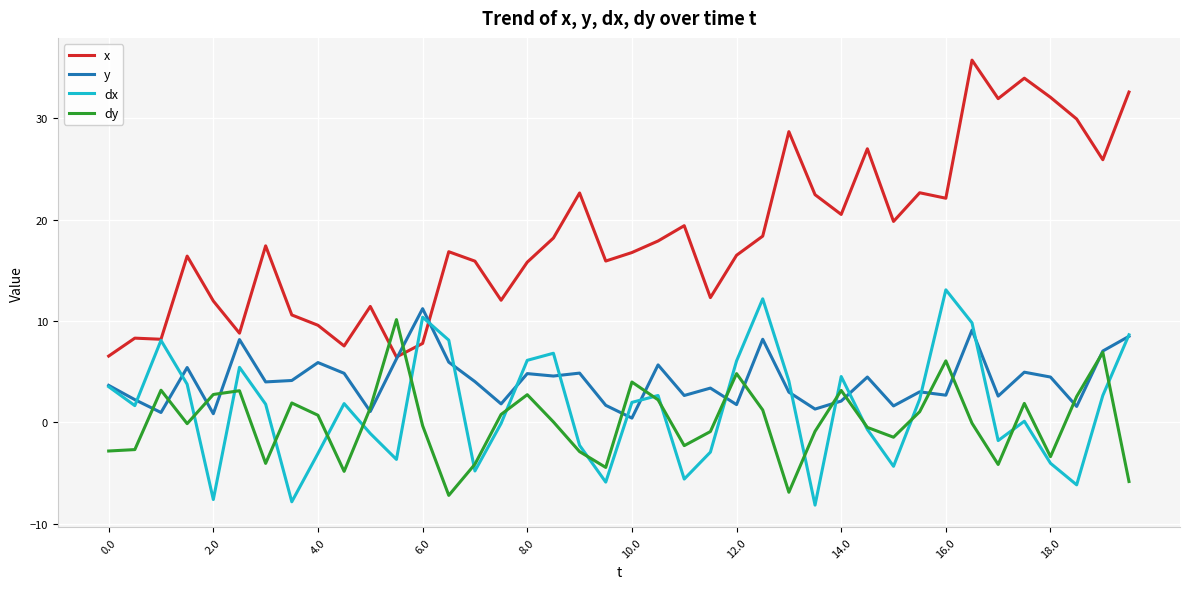

Does the chart have visible grid lines?

Yes